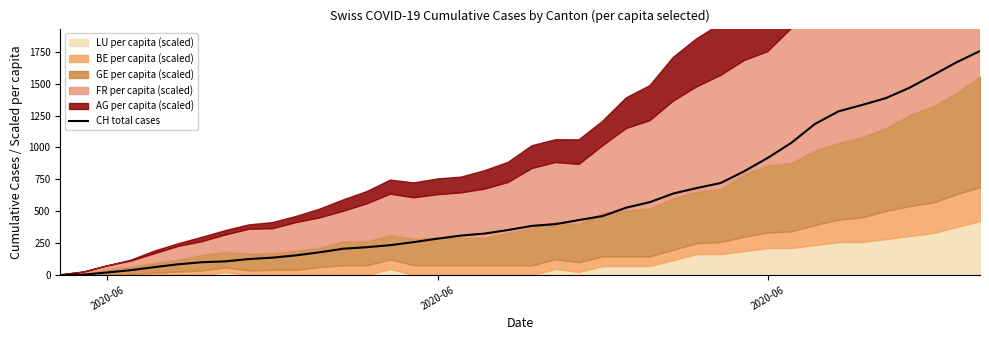

How many lines are shown in the chart?

1